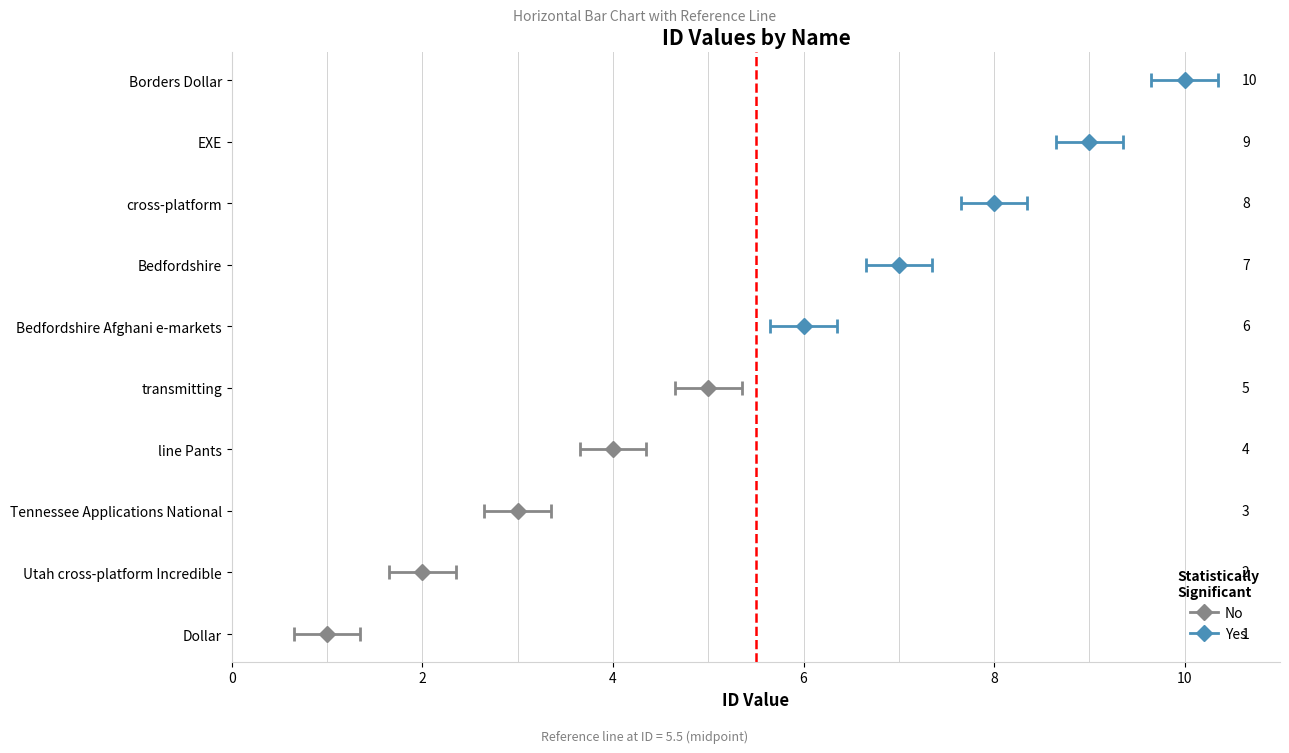

Is it true that the value at line Pants is 4?

True